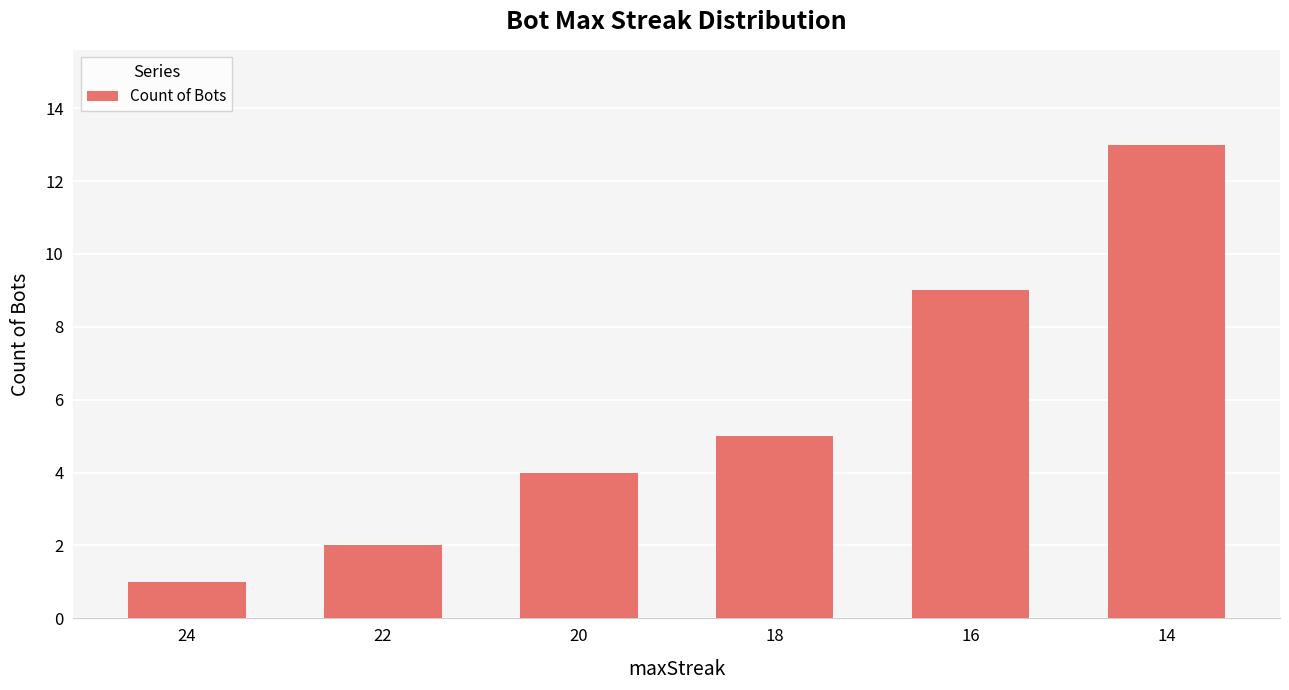

At which label is the value closest to 7?

18